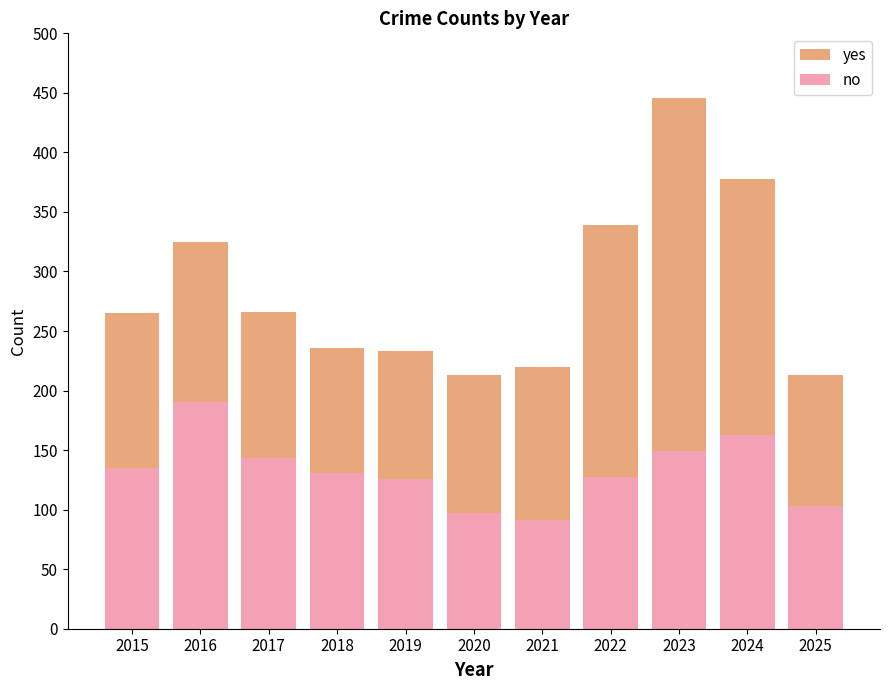

Rank the series by their average value, from lowest to highest.

no, yes